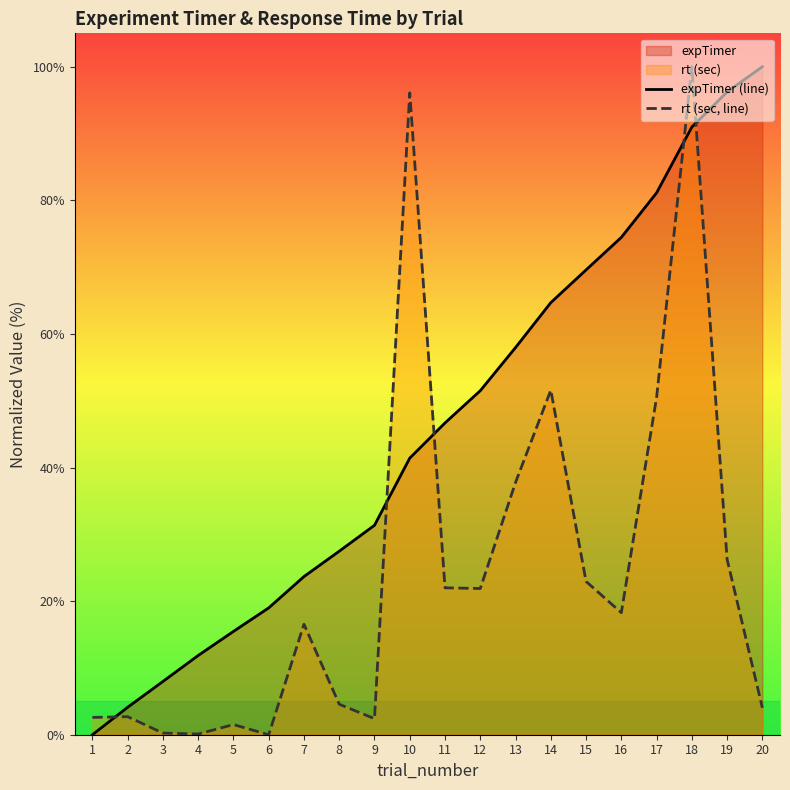

What is the value of the expTimer (line) point at the 3rd from the left?

8.0